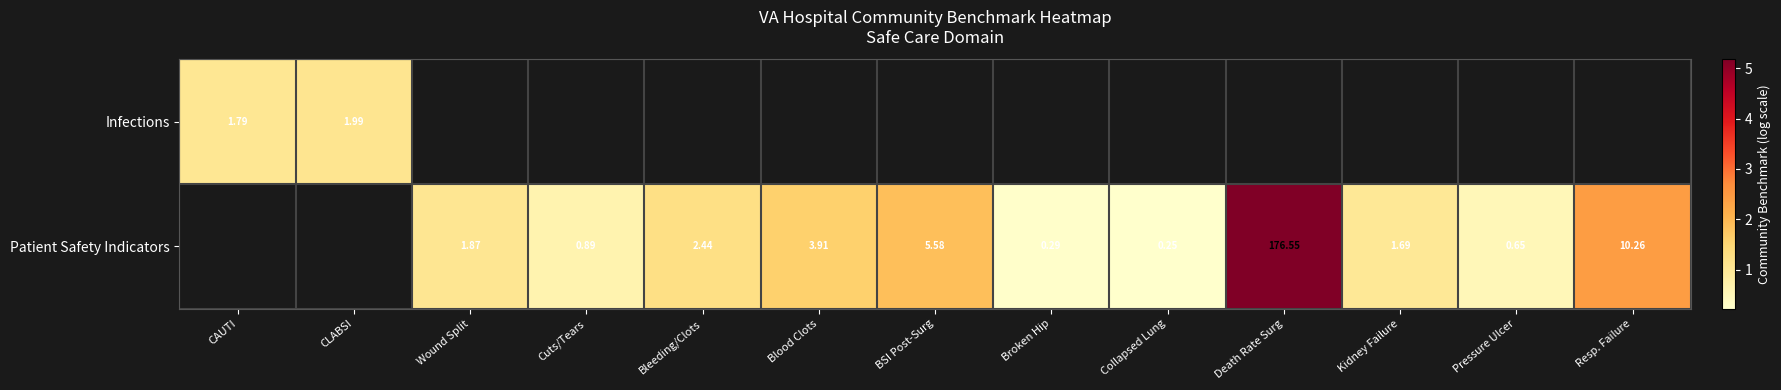

Is the value of Patient Safety Indicators at Blood Clots greater than the value of Infections at CLABSI?

Yes